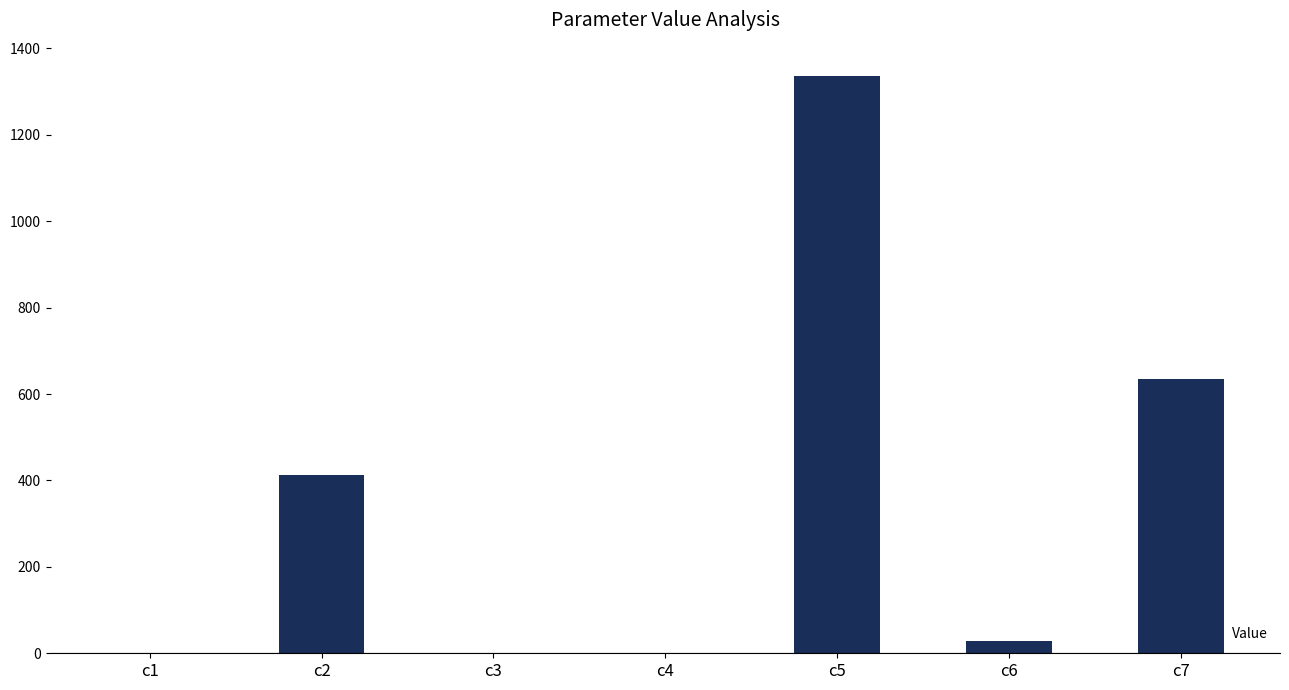

Which label corresponds to the largest value in the chart?

c5